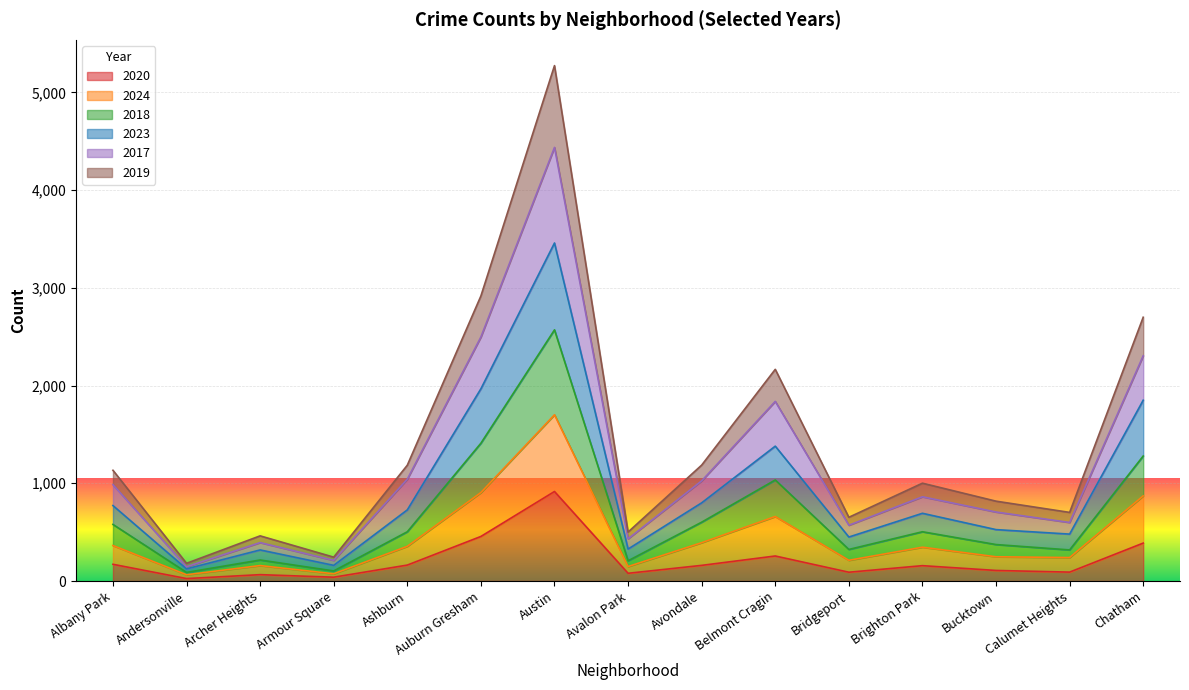

At how many categories does at least one series exceed 1370?

4